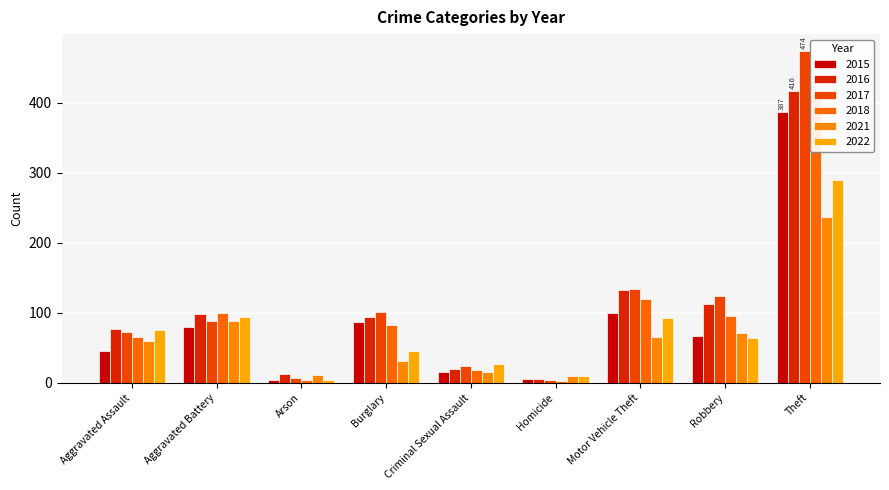

Reading left to right, what are all the values shown in this chart?

2015: Aggravated Assault=45	Aggravated Battery=79	Arson=4	Burglary=87	Criminal Sexual Assault=16	Homicide=6	Motor Vehicle Theft=99	Robbery=67	Theft=387
2016: Aggravated Assault=77	Aggravated Battery=98	Arson=13	Burglary=94	Criminal Sexual Assault=20	Homicide=5	Motor Vehicle Theft=133	Robbery=112	Theft=416
2017: Aggravated Assault=72	Aggravated Battery=88	Arson=7	Burglary=101	Criminal Sexual Assault=24	Homicide=4	Motor Vehicle Theft=134	Robbery=124	Theft=474
2018: Aggravated Assault=65	Aggravated Battery=100	Arson=4	Burglary=83	Criminal Sexual Assault=18	Homicide=3	Motor Vehicle Theft=119	Robbery=95	Theft=412
2021: Aggravated Assault=59	Aggravated Battery=88	Arson=11	Burglary=31	Criminal Sexual Assault=15	Homicide=10	Motor Vehicle Theft=66	Robbery=71	Theft=237
2022: Aggravated Assault=76	Aggravated Battery=94	Arson=4	Burglary=45	Criminal Sexual Assault=27	Homicide=10	Motor Vehicle Theft=93	Robbery=64	Theft=289